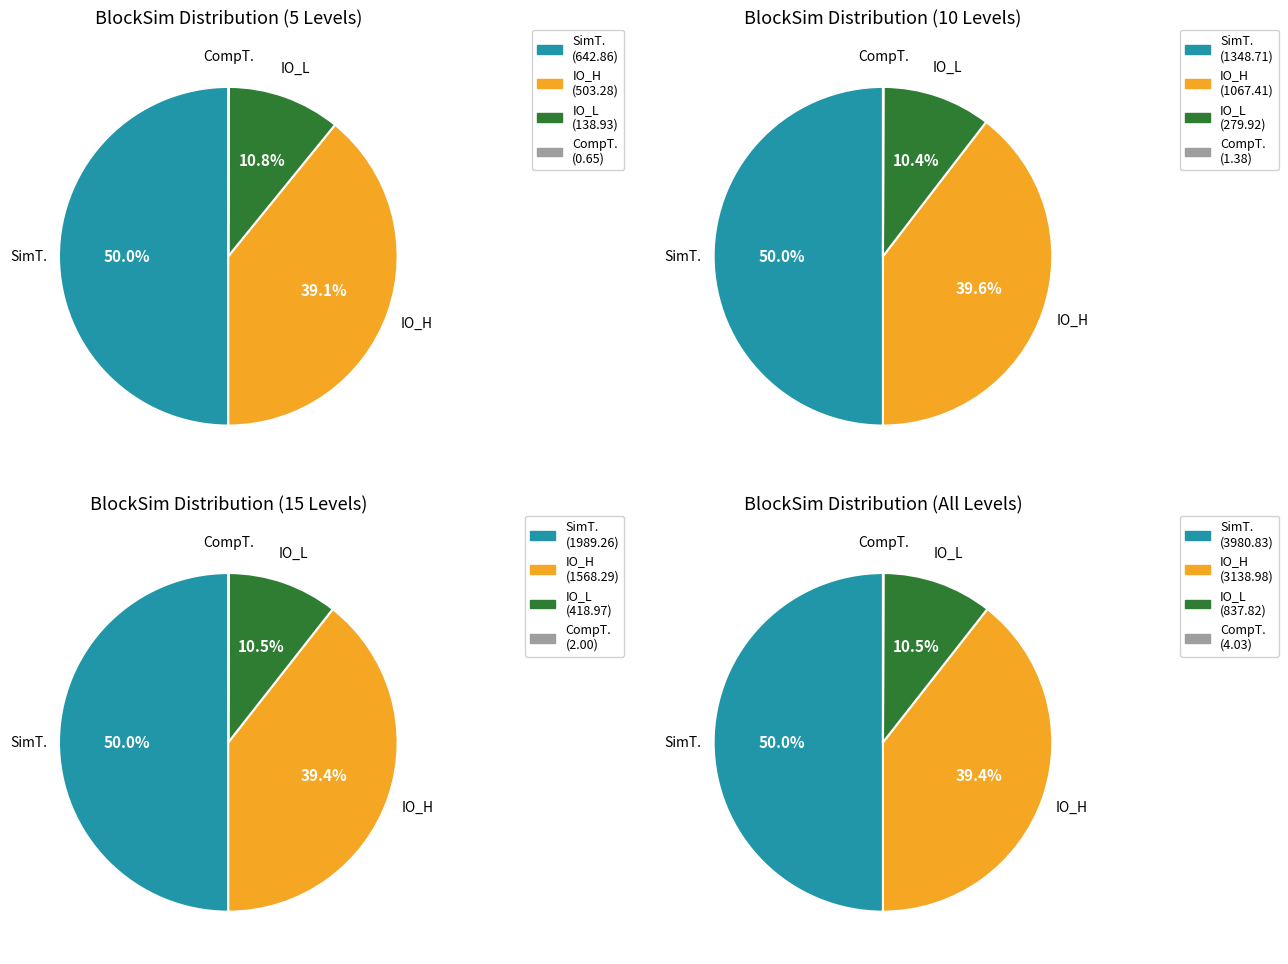

Which series changed the most between 5 Levels and 15 Levels?

SimT.